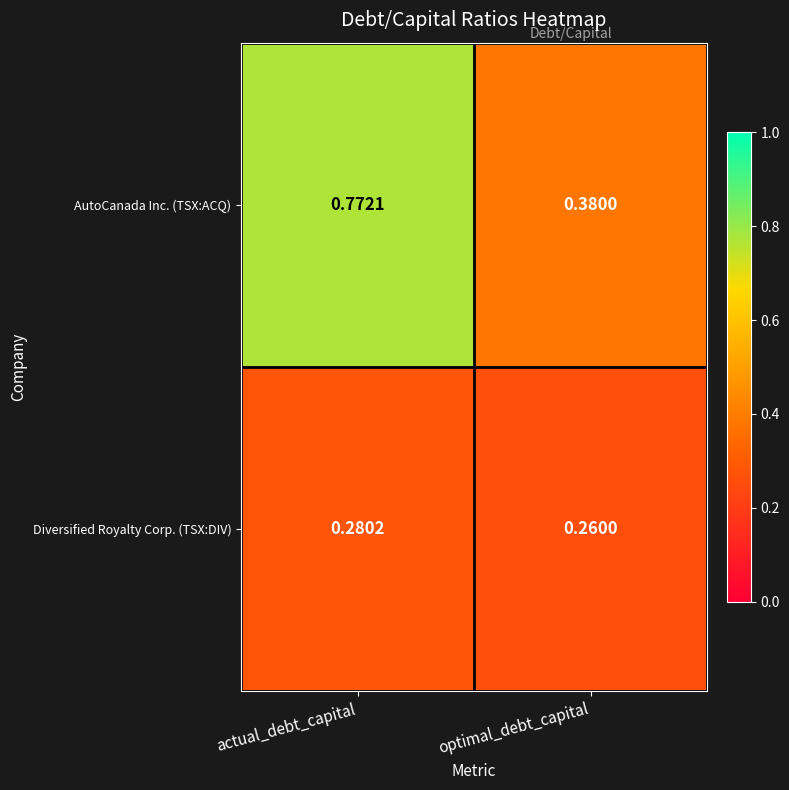

Which series has the widest spread of values?

AutoCanada Inc. (TSX:ACQ)